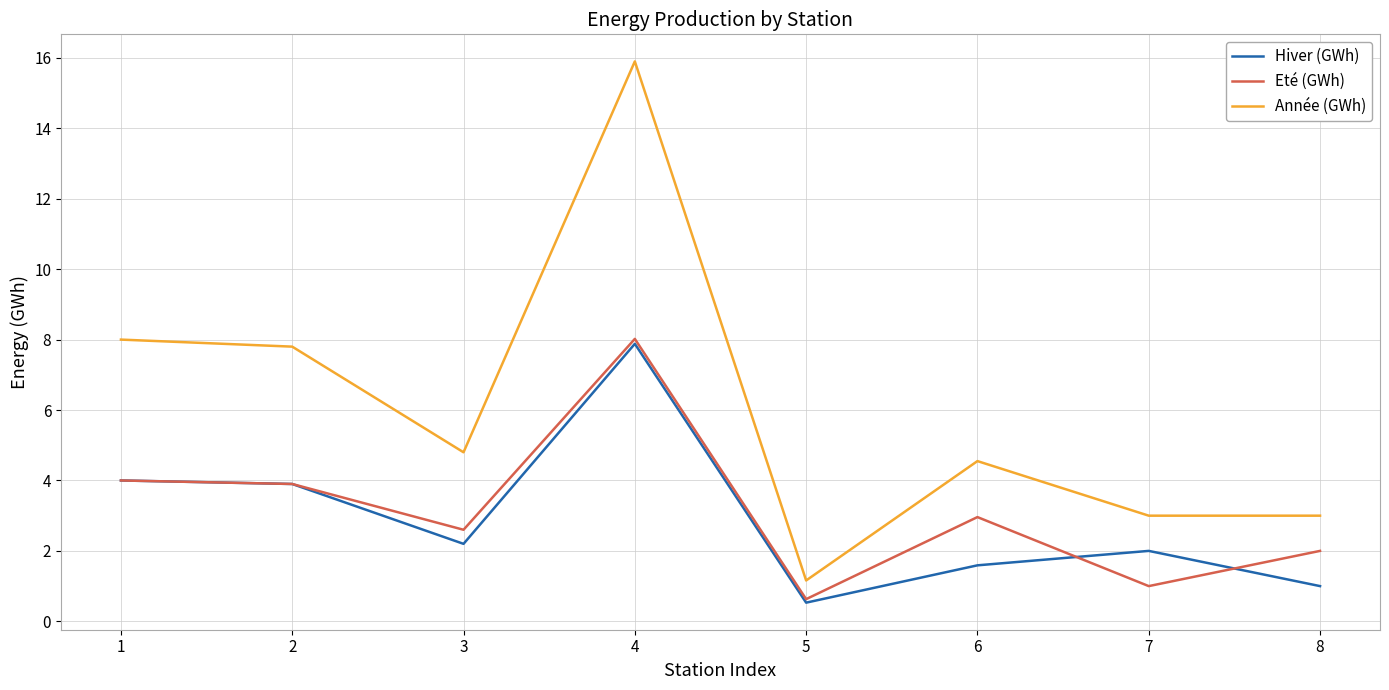

Which series has the largest total across all categories?

Année (GWh)